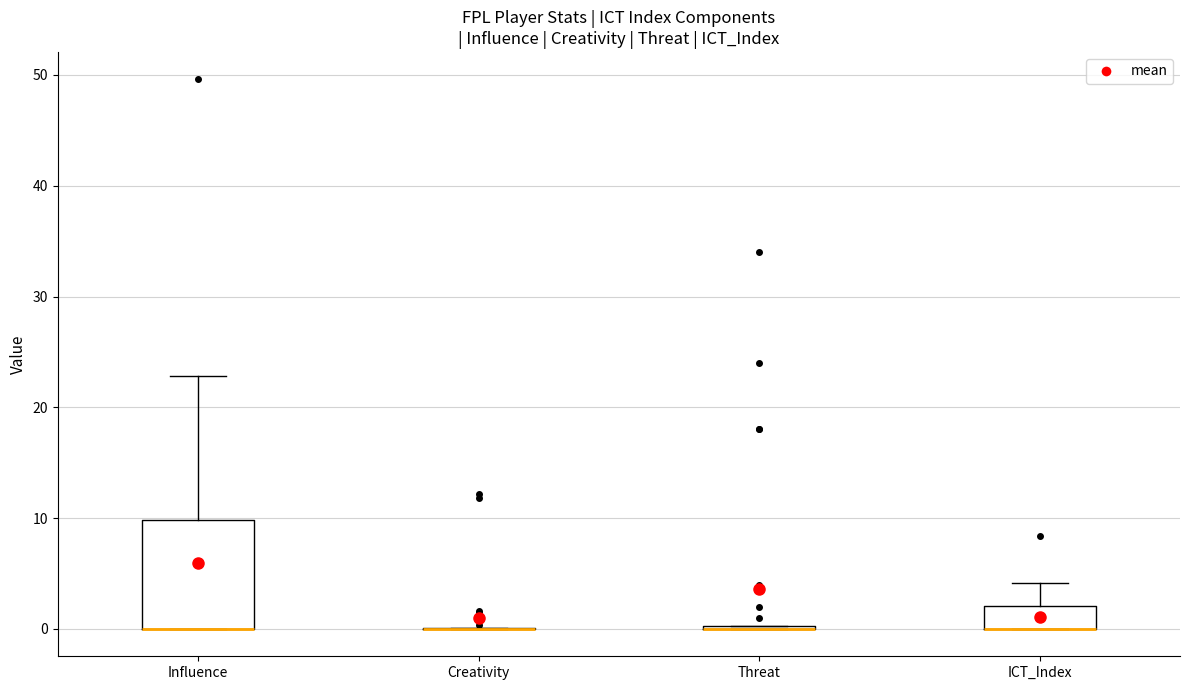

Which box is the tallest, from its lower edge to its upper edge?

Influence